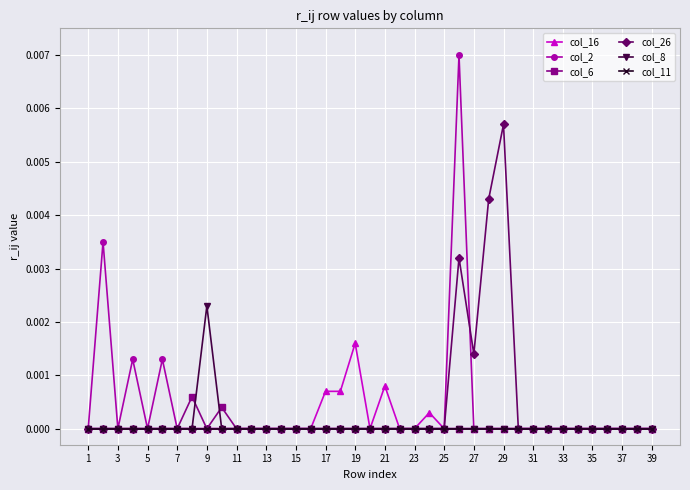

Which series has the widest spread of values?

col_2